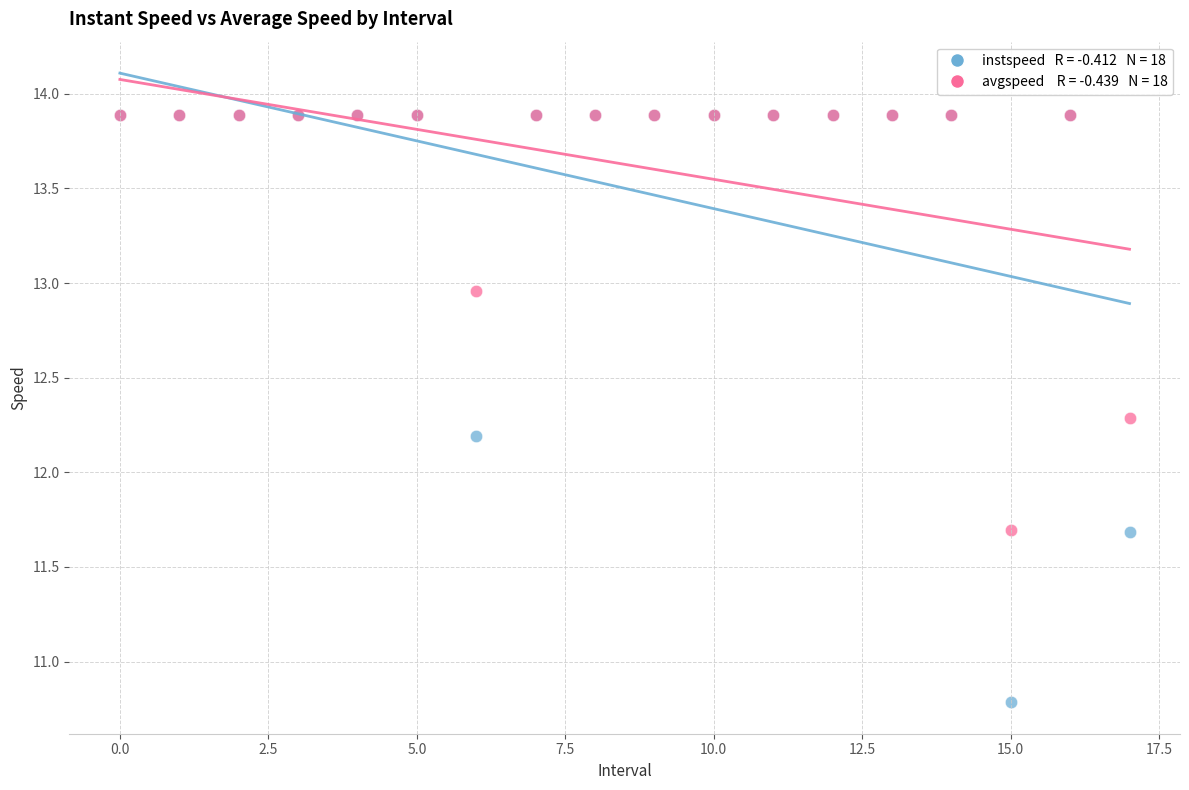

Across all series, what Y value is closest to 12?

12.2